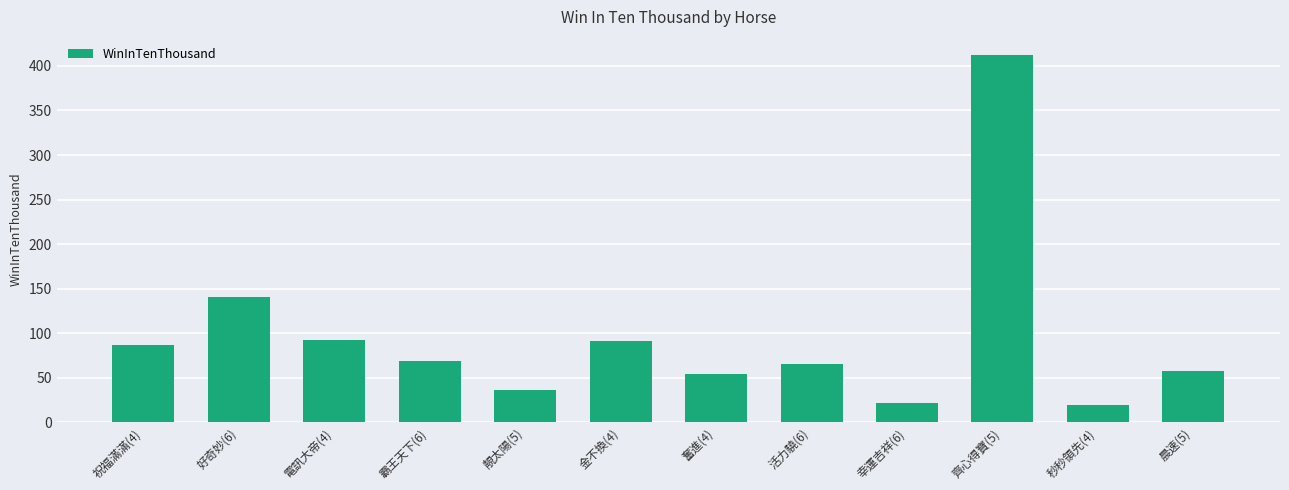

Approximately how many times larger is the value at 齊心得寶(5) compared to 祝福滿滿(4)?

4.7